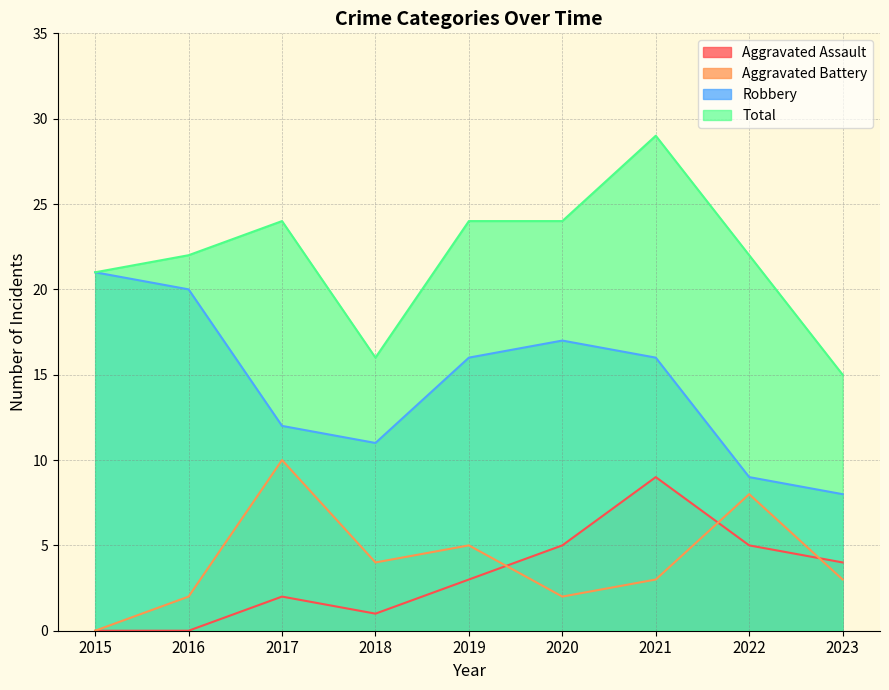

Is it true that Robbery equals 24 at 2020?

False